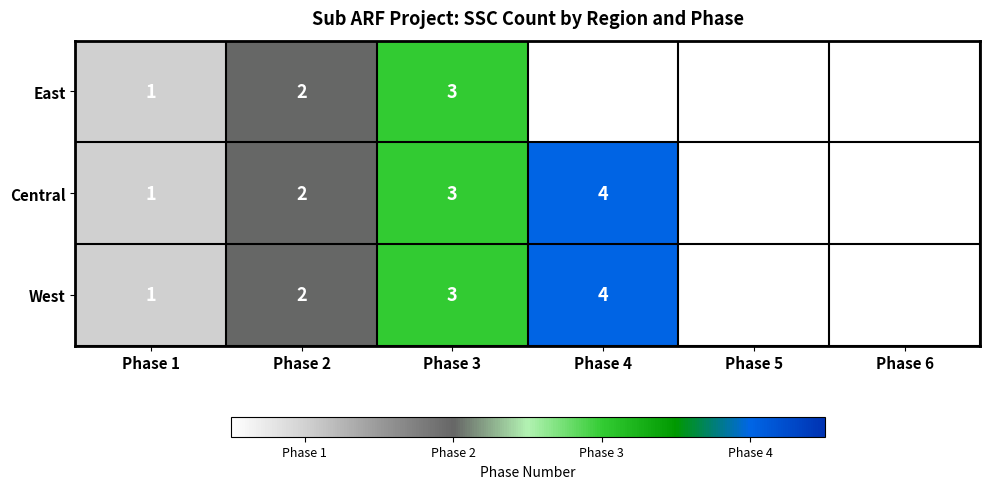

The value of Central at Phase 4 is 4. True or false?

True